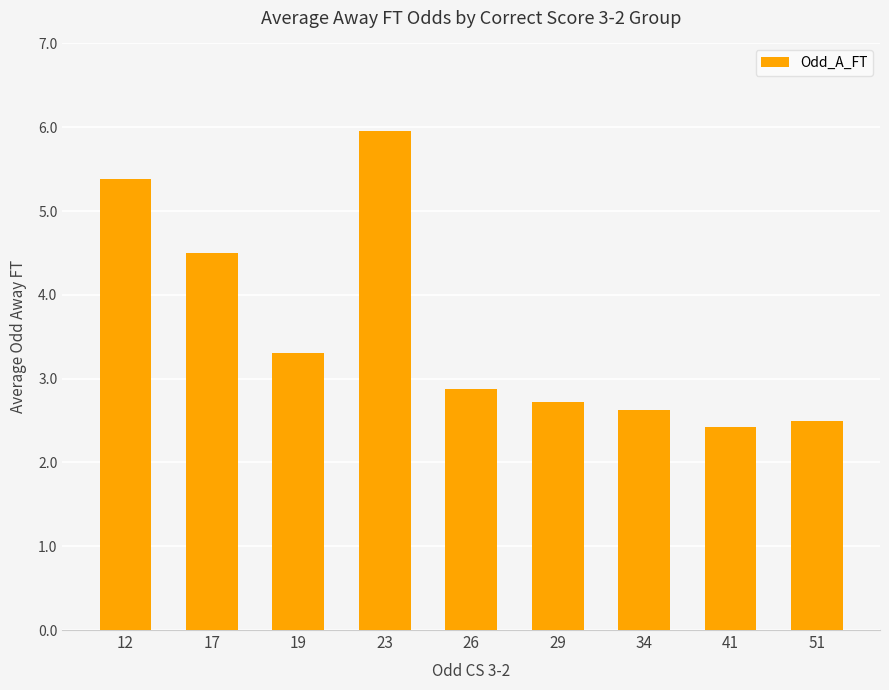

List the labels in order of value, largest first.

23, 12, 17, 19, 26, 29, 34, 51, 41